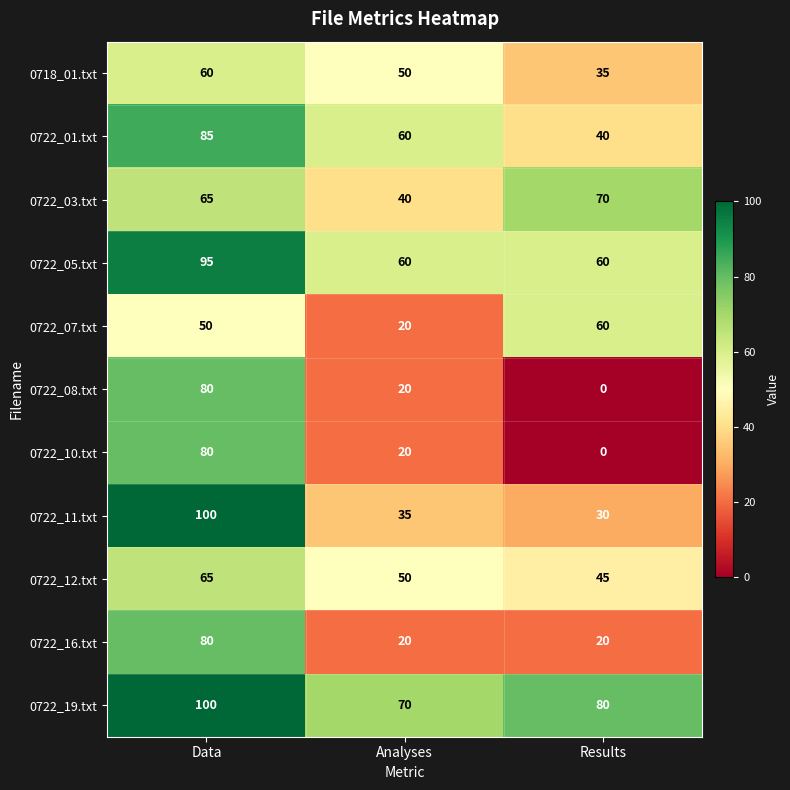

Which series changed the most between Analyses and Results?

0722_07.txt